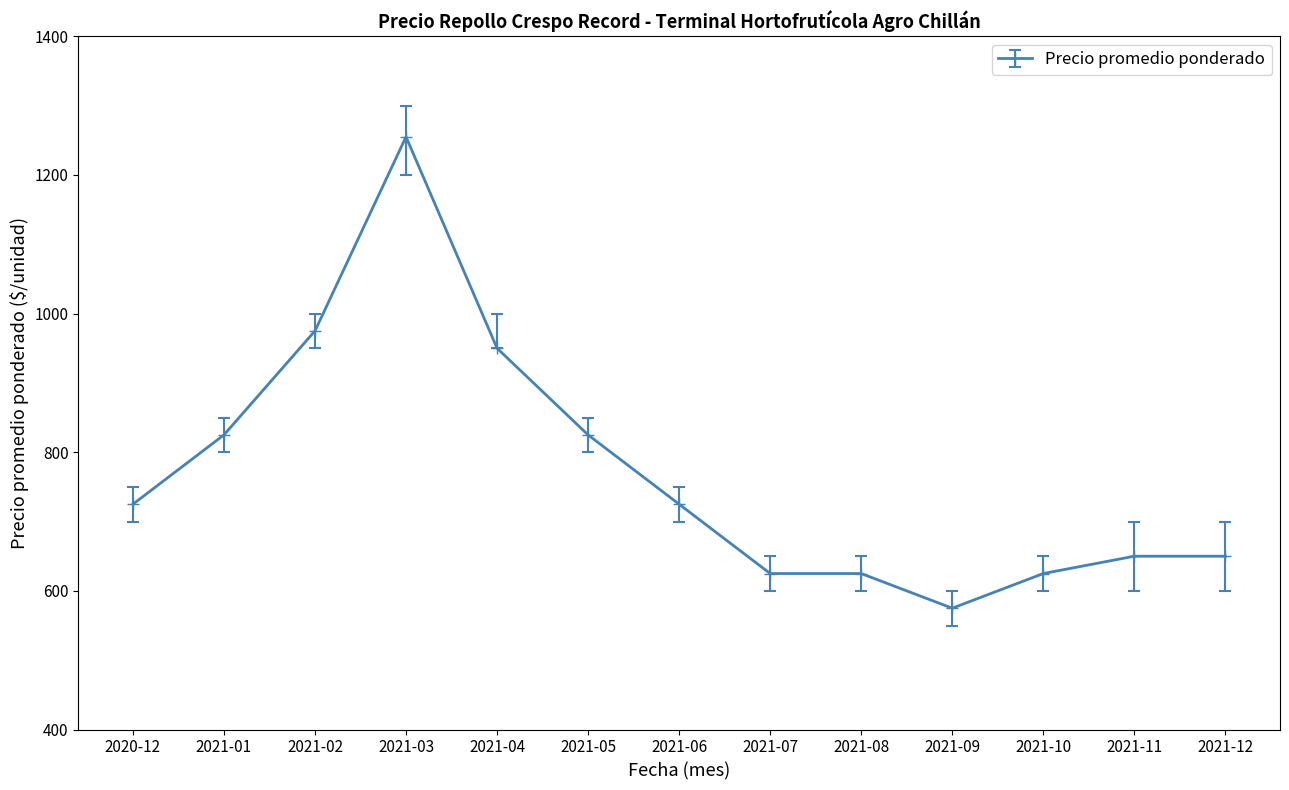

How many data points does each series have?

13